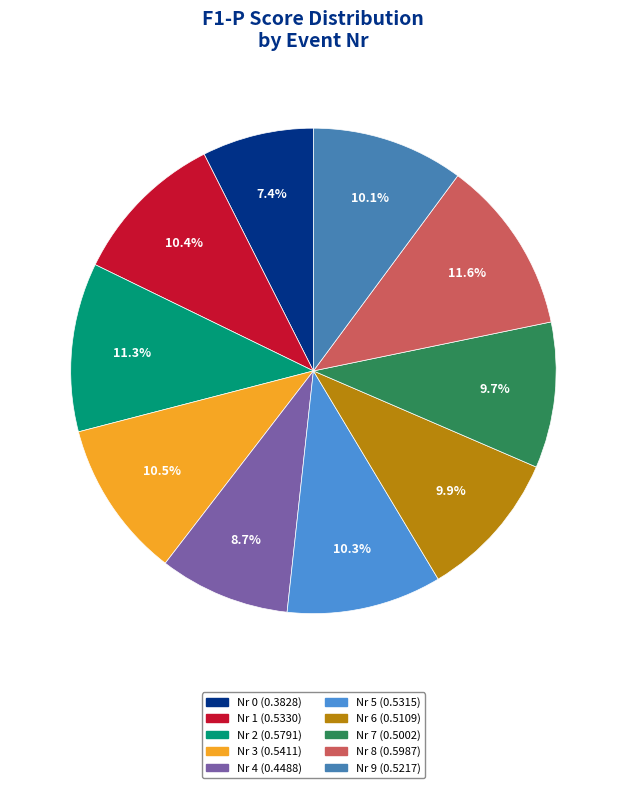

Does Nr 3 represent more than half of the total?

No